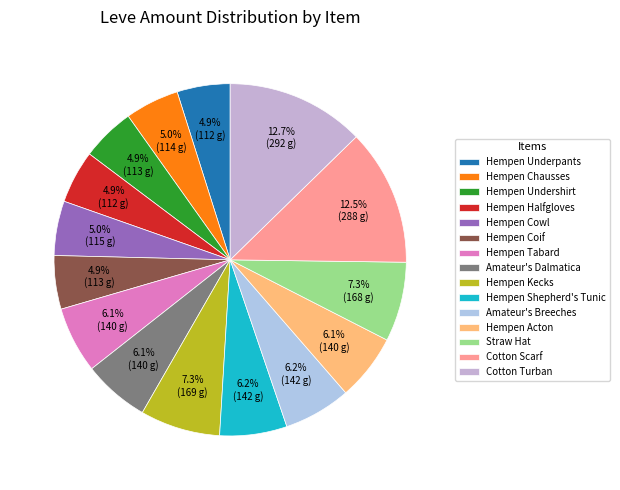

How many segments does this pie chart have?

15